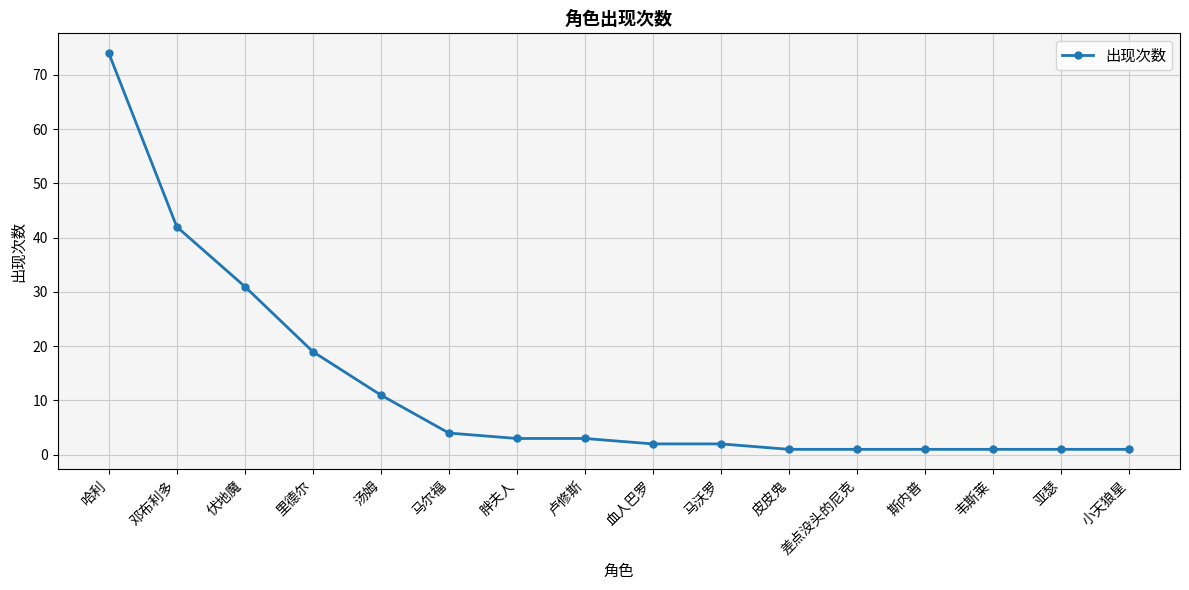

What is the label of the 9th point from the left?

血人巴罗